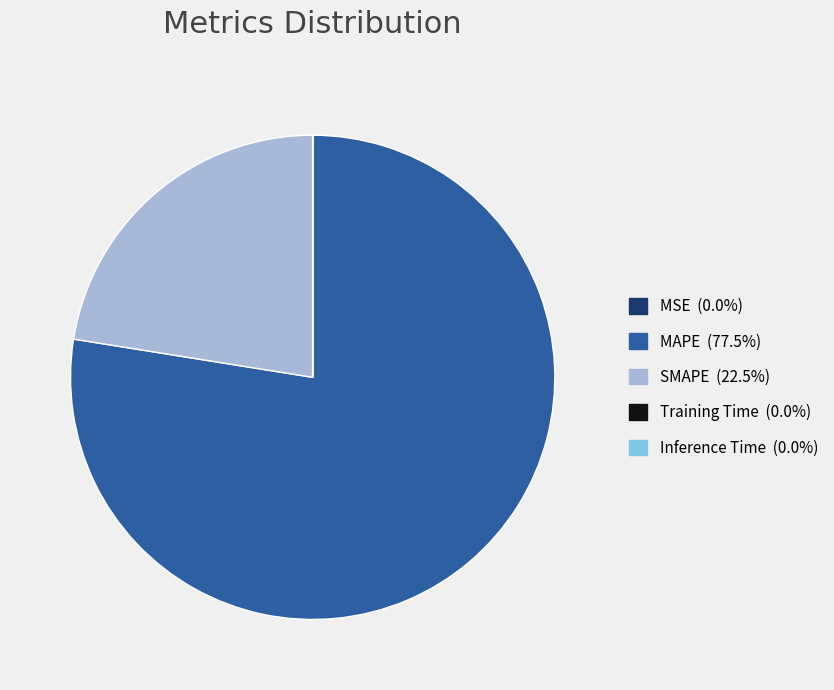

Which slice represents more than half of the pie?

MAPE